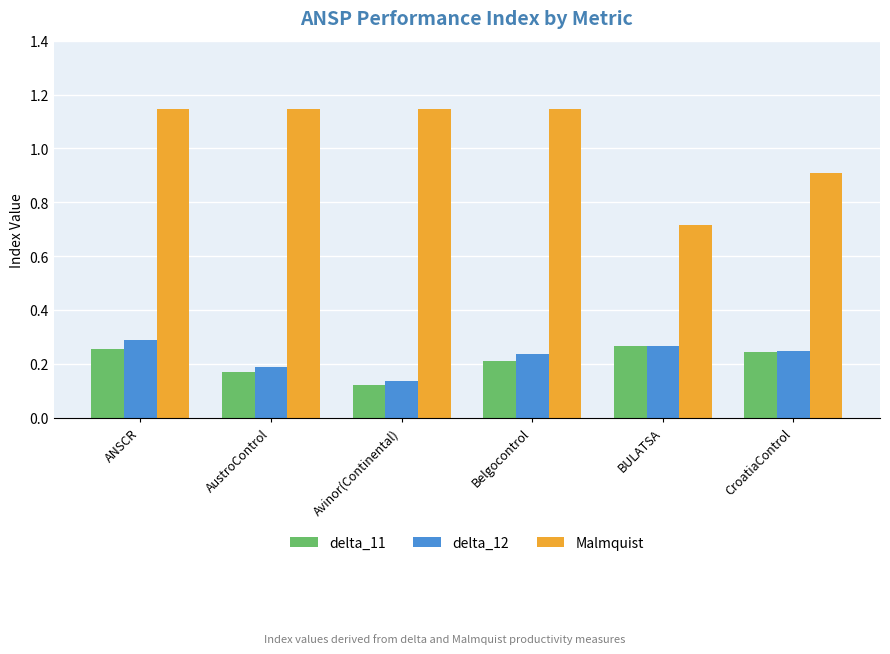

What is the sum of all delta_11 values?

1.3